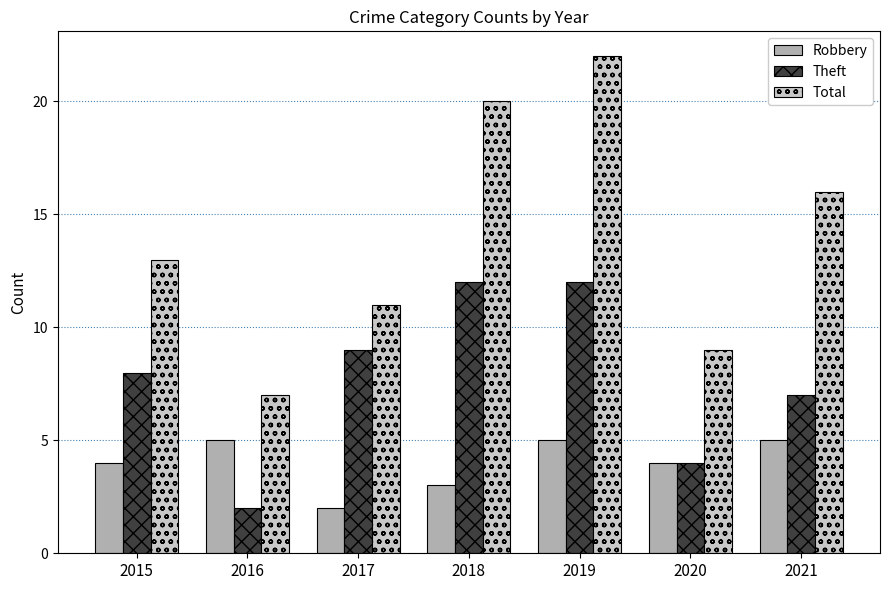

Reading right to left, what are all the values shown in this chart?

Robbery: 5	4	5	3	2	5	4
Theft: 7	4	12	12	9	2	8
Total: 16	9	22	20	11	7	13